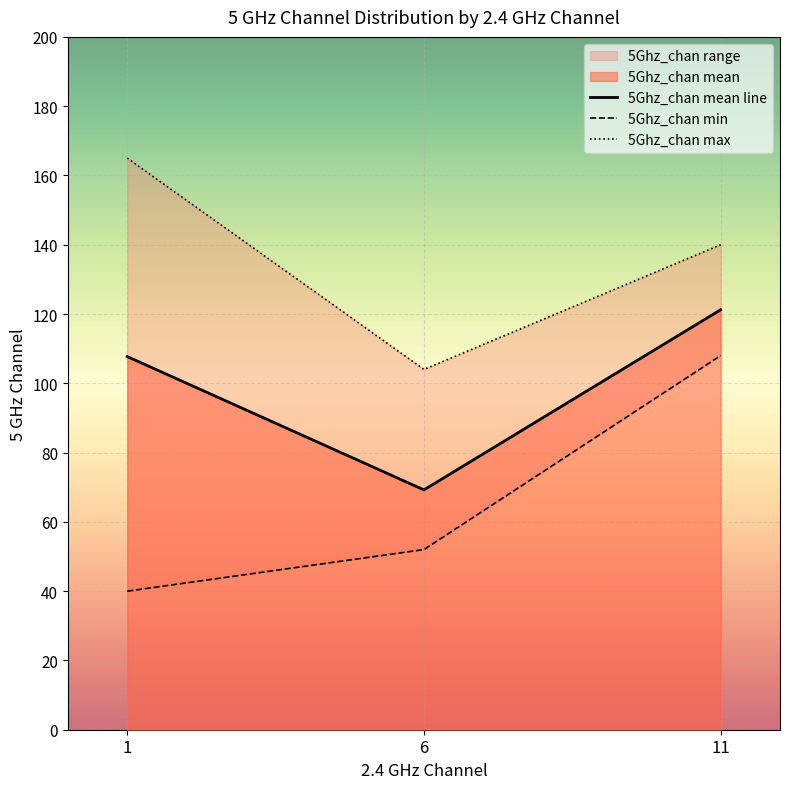

Which label corresponds to the smallest value in the chart?

1